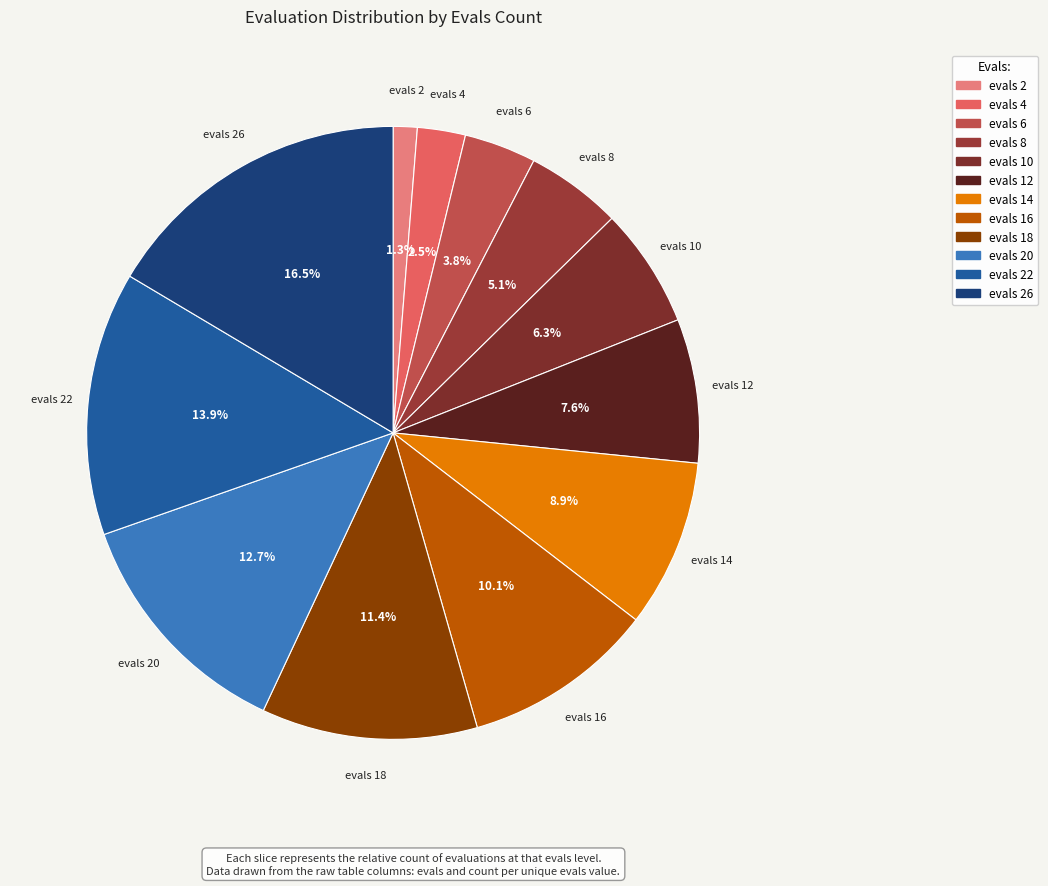

Does any single category account for the majority?

No